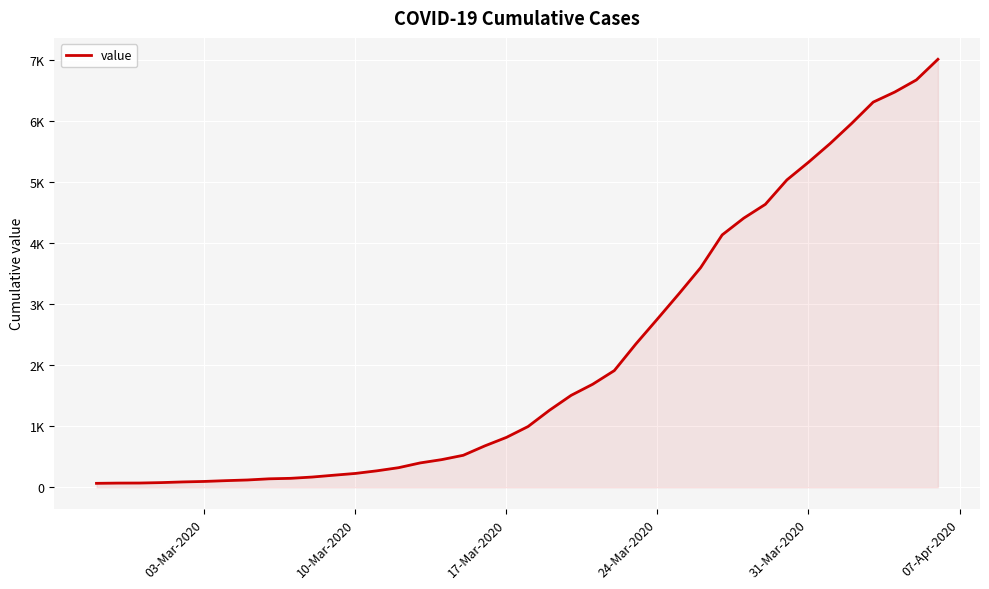

True or false: the data has more than 0 interior local peaks.

False